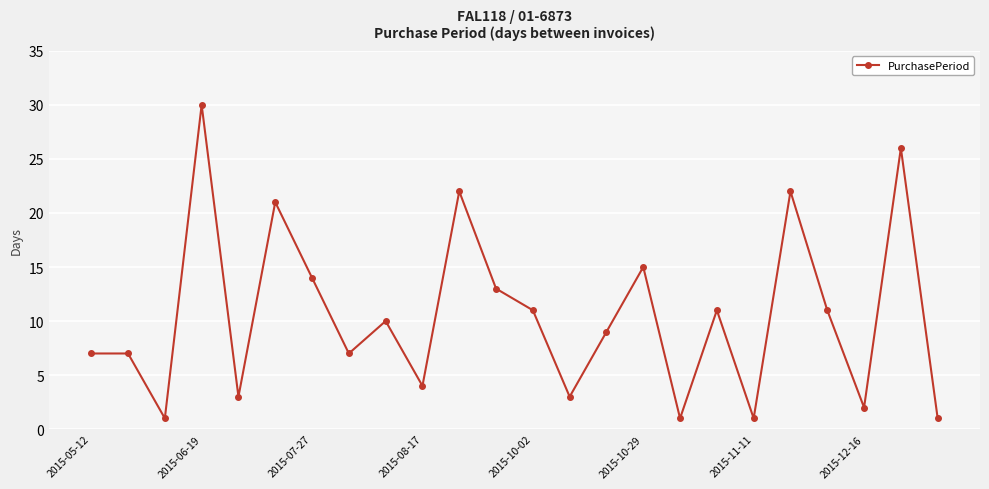

How many interior local valleys (lower than both neighbors) does the data have?

8